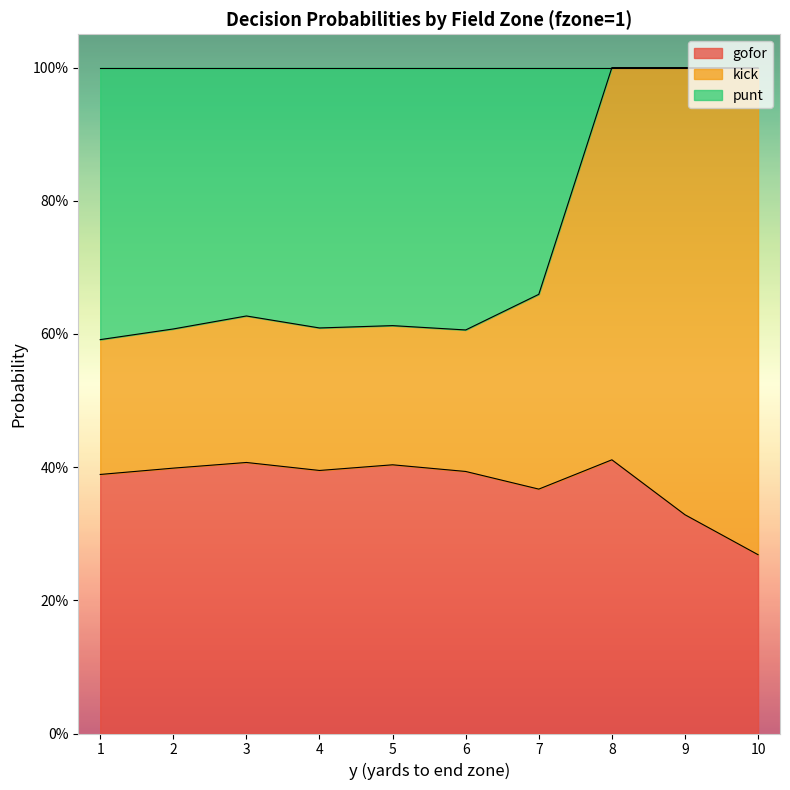

True or false: kick and gofor cross at least once.

False